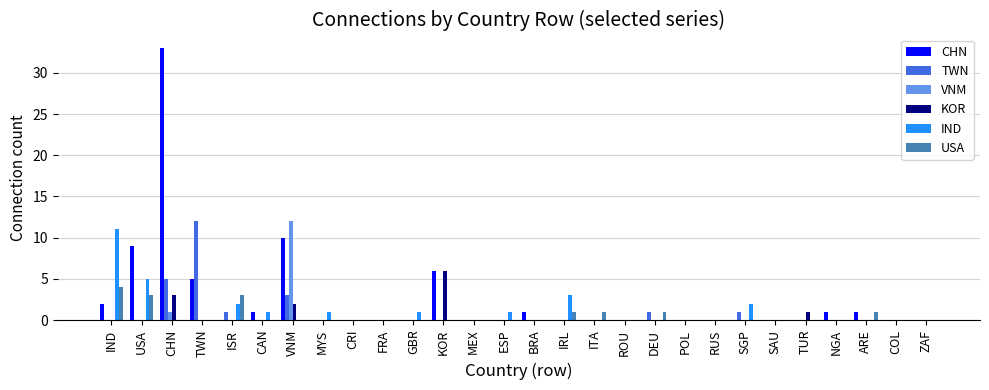

What is the sum of all USA values?

14